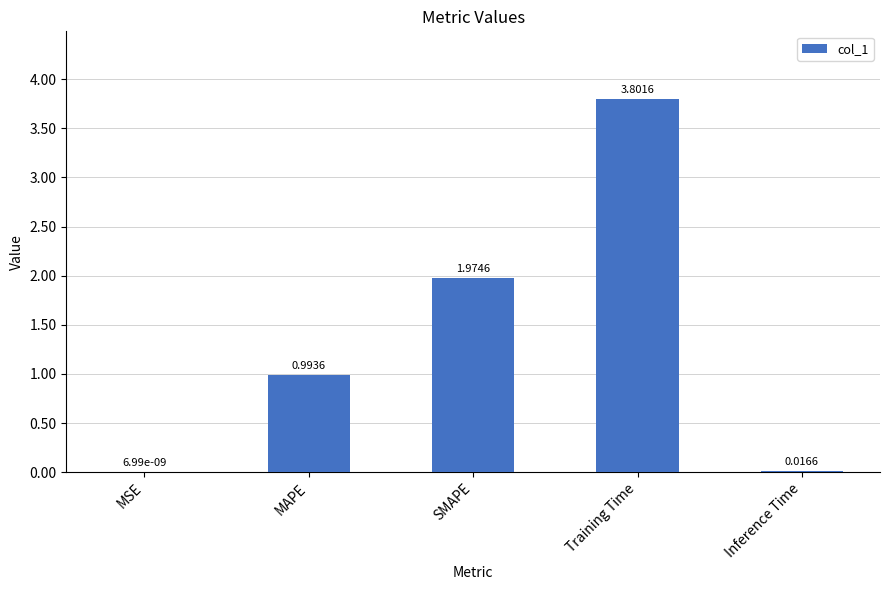

What is the average value?

1.4